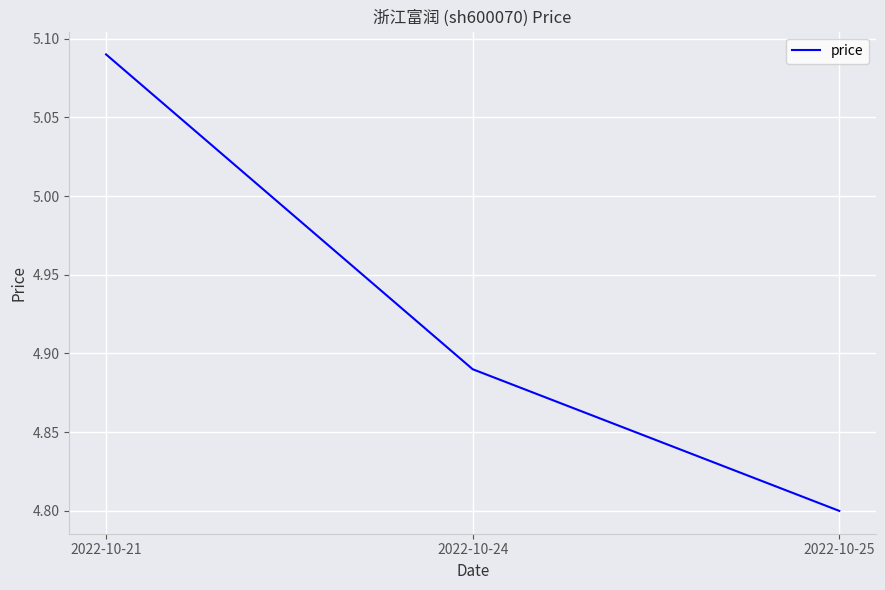

What is the minimum value shown in the chart?

4.8